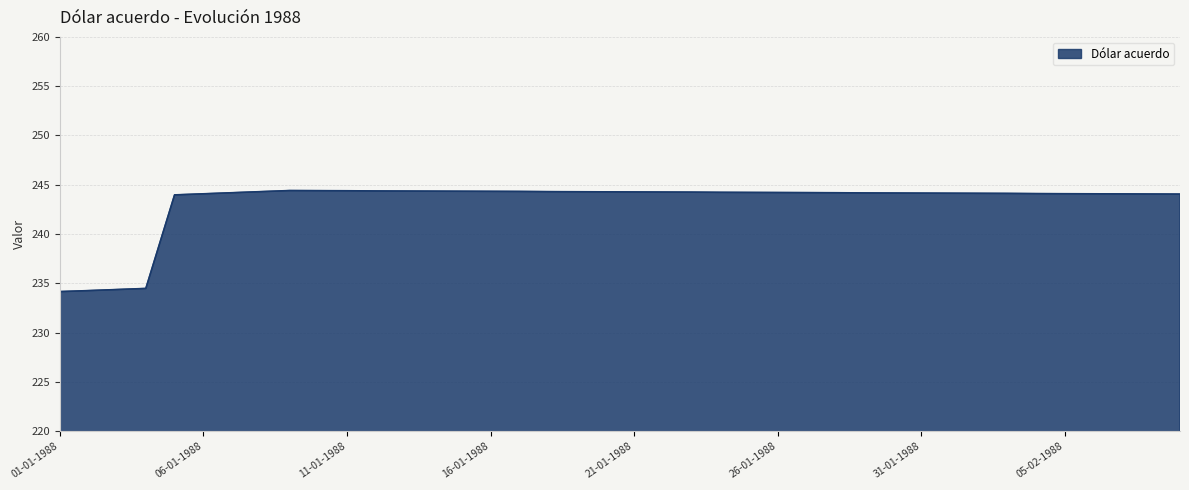

What is the minimum value shown in the chart?

234.2